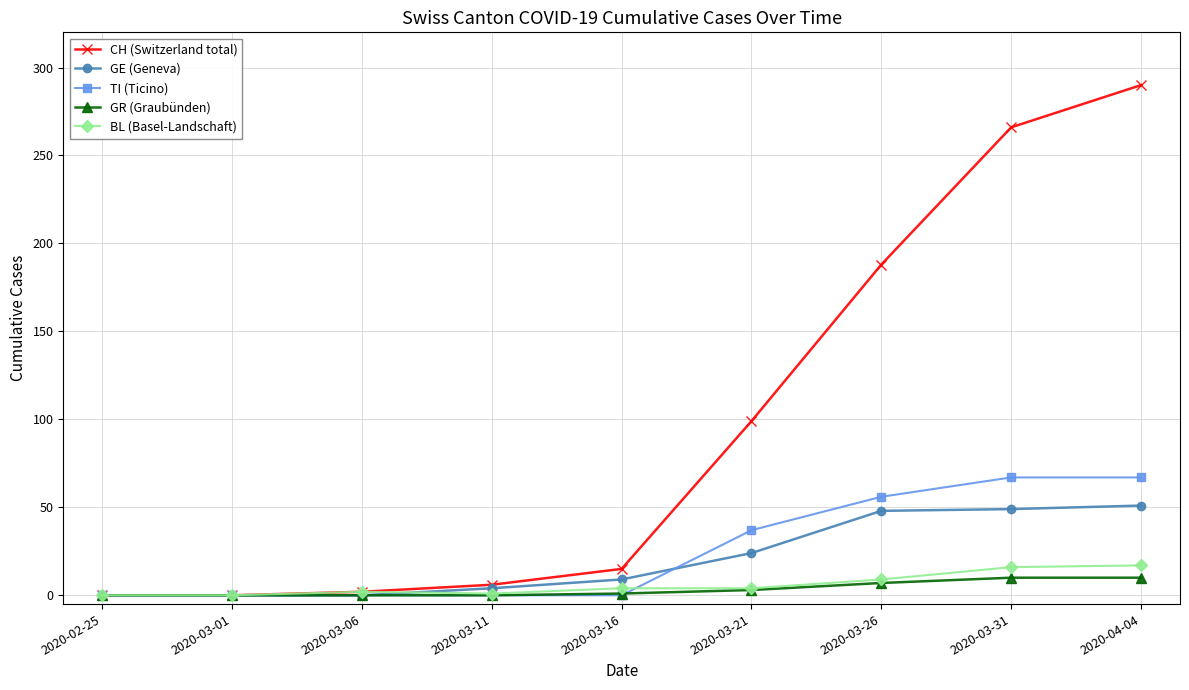

What is the sum of the BL (Basel-Landschaft) values at 2020-03-31 and 2020-04-04?

33